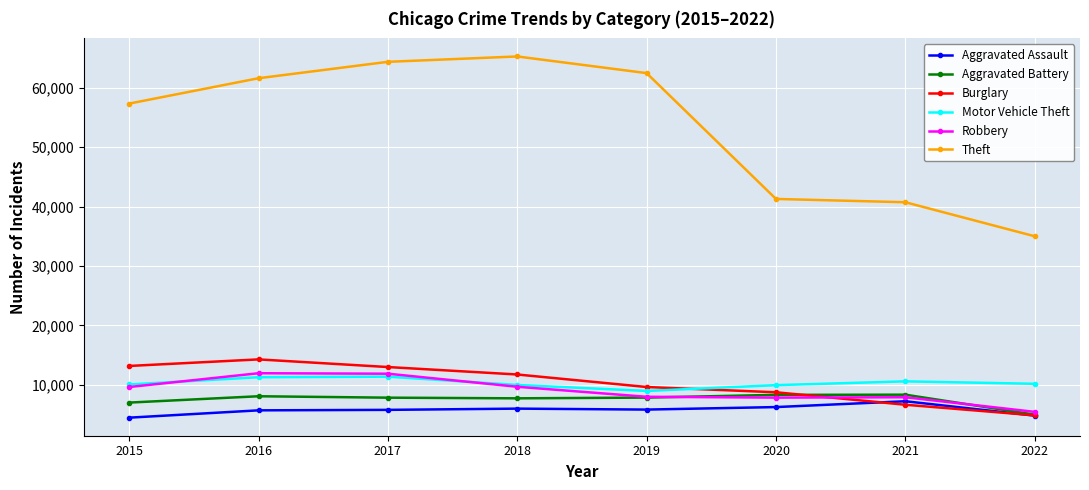

How many categories are shown in the chart?

8